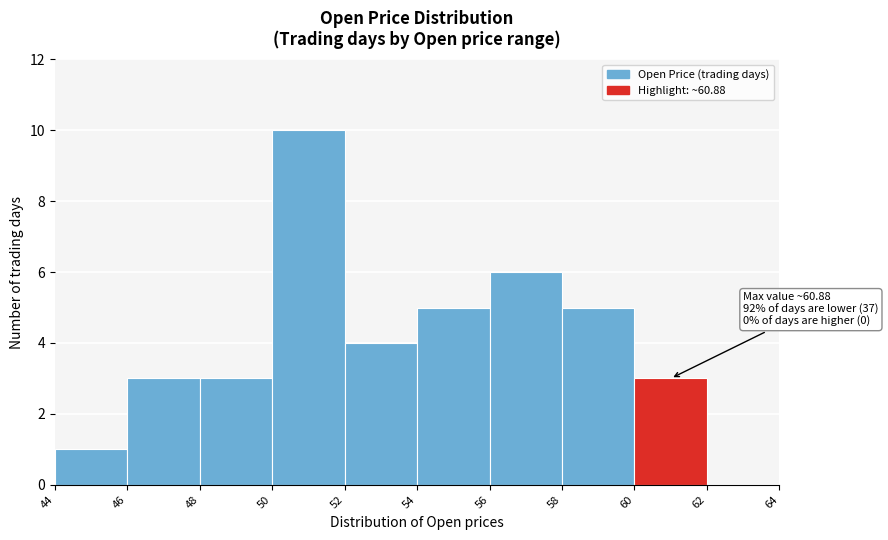

Over which range of the x-axis is the bar tallest?

50 to 52